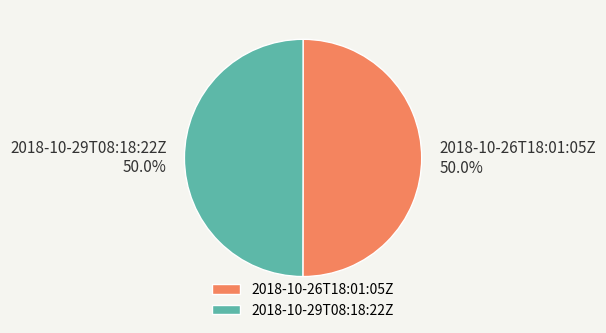

Is the sum of 2018-10-26T18:01:05Z and 2018-10-29T08:18:22Z greater than half?

Yes